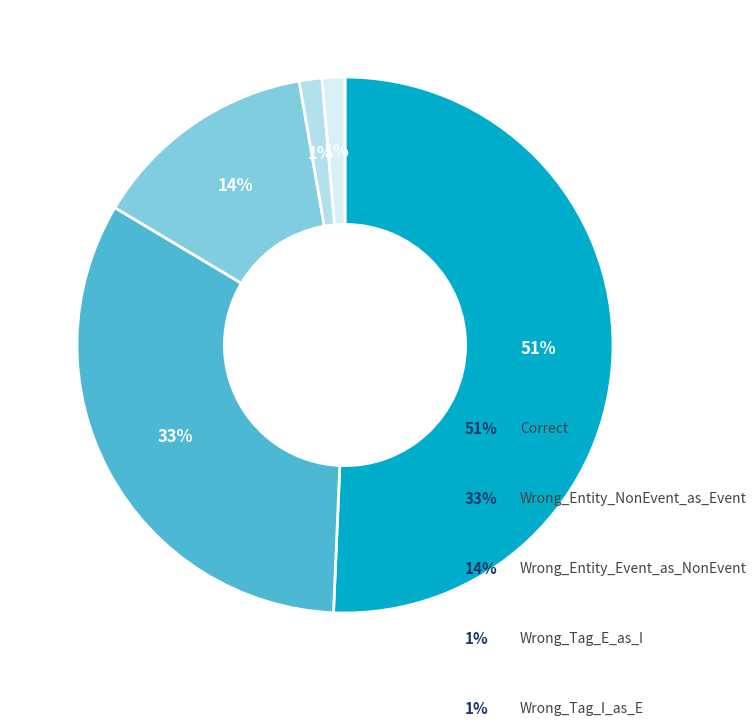

To the nearest percent, what is the average slice percentage?

20%